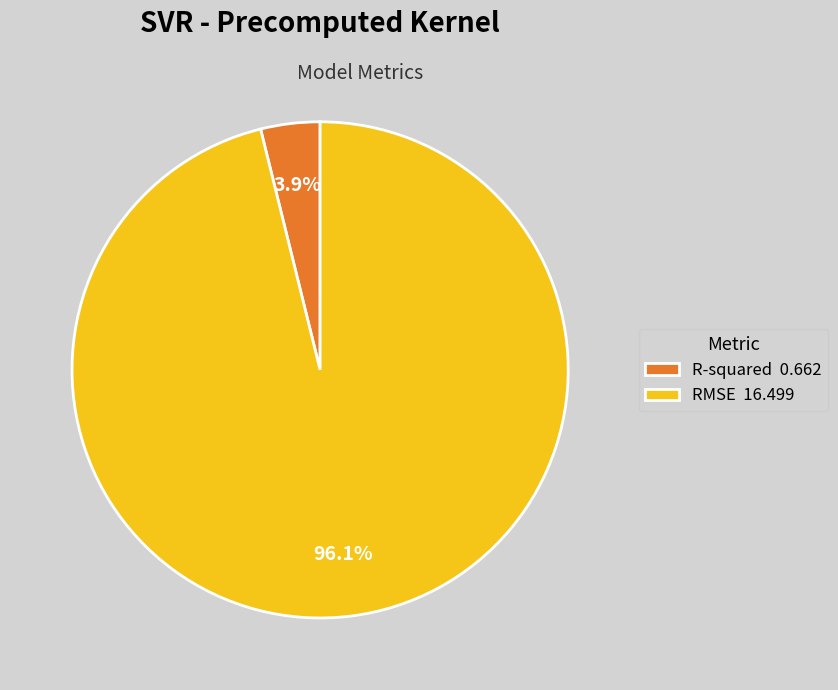

Count the number of slices in the pie.

2